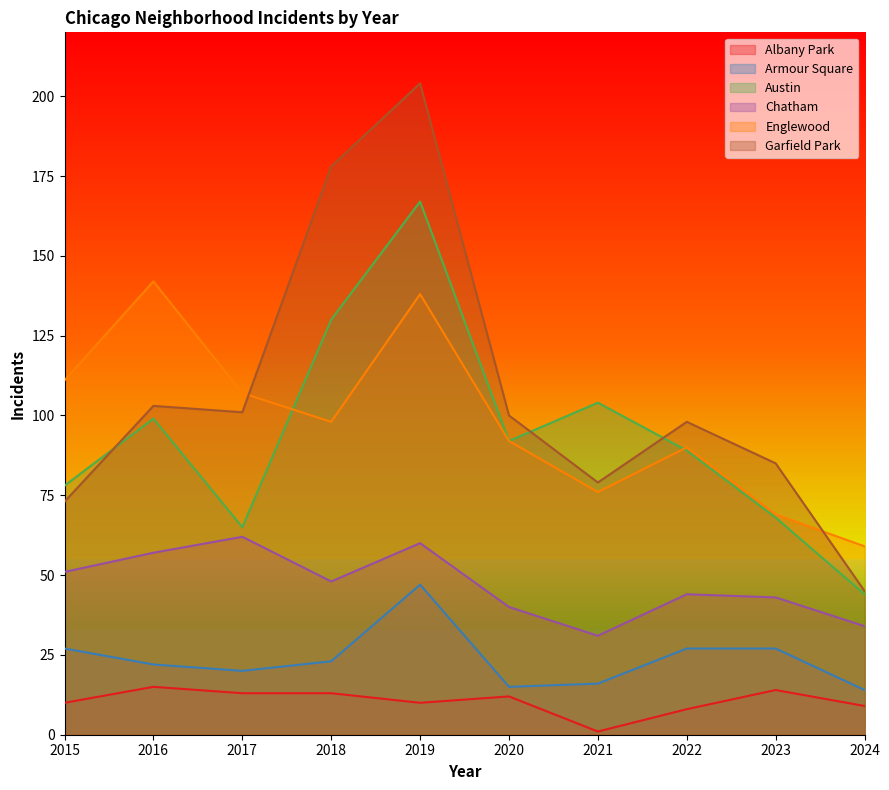

What is the difference between the maximum and minimum values in the Englewood series?

83